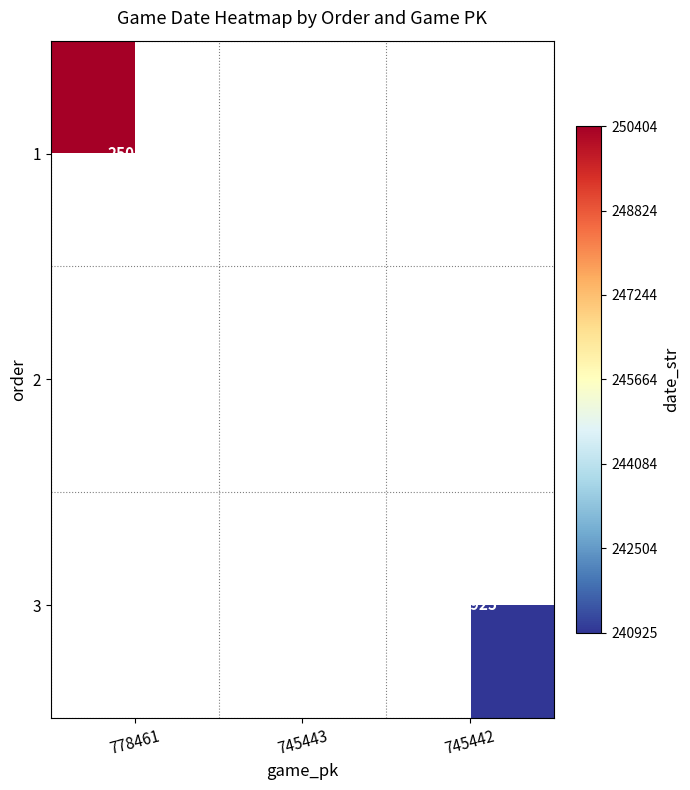

Is the value of 1 at 778461 greater than the value of 3 at 745442?

Yes